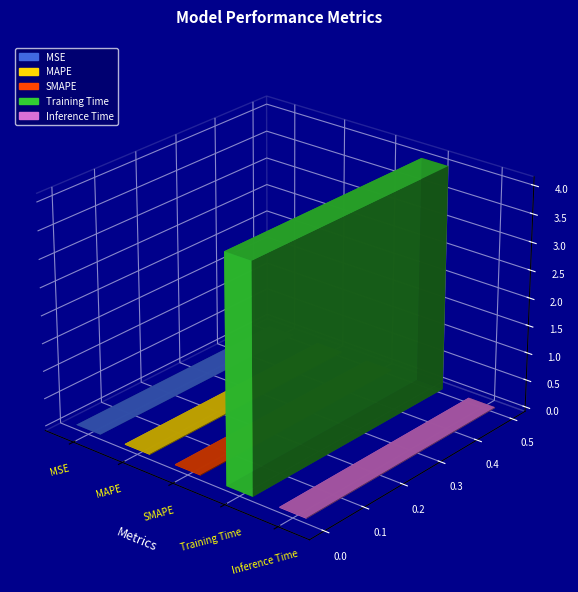

Does the chart contain any negative values?

No